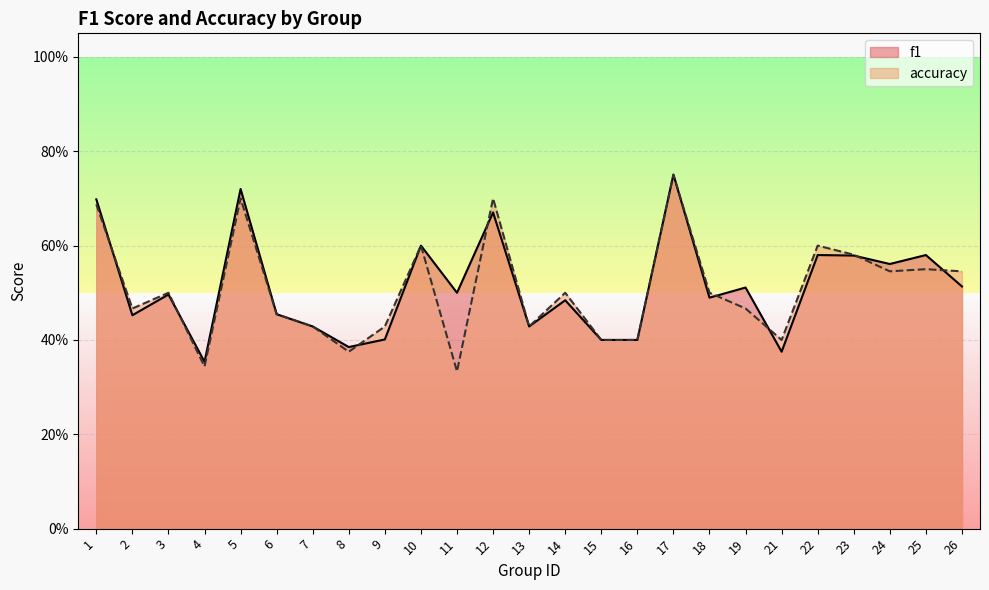

What is the value of the f1 point at the 14th from the left?

0.5